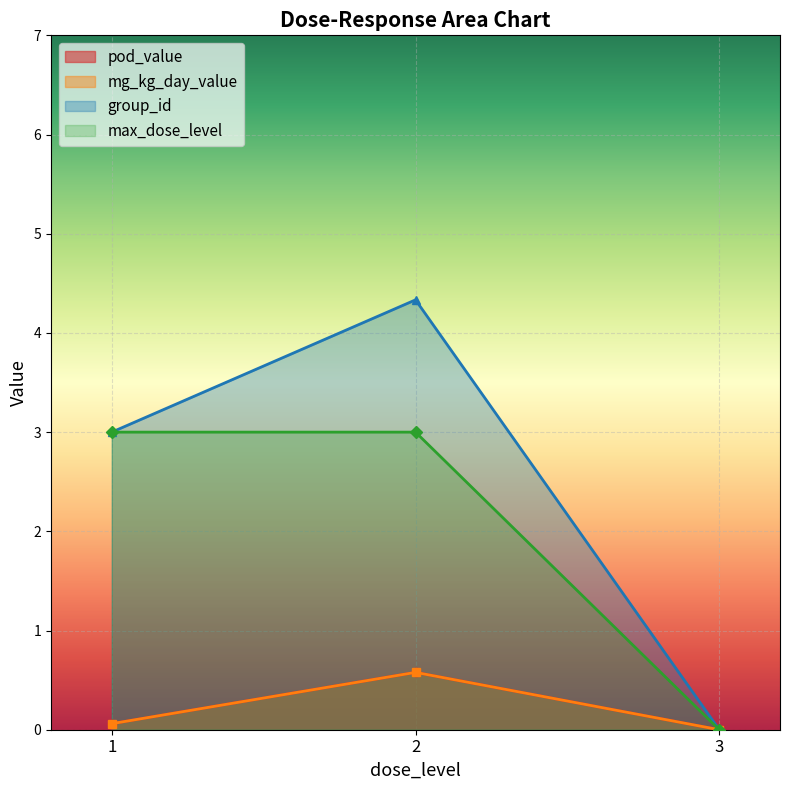

What are all the series names shown in the legend?

pod_value, mg_kg_day_value, group_id, max_dose_level